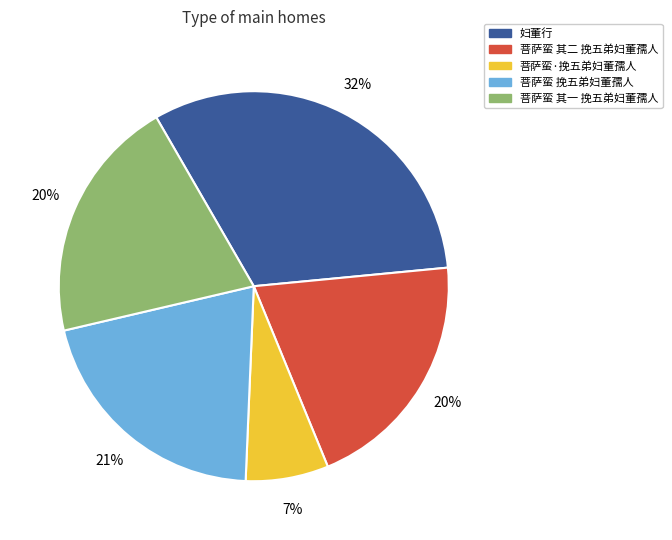

Is it true that 妇董行 is 32% of the pie?

True